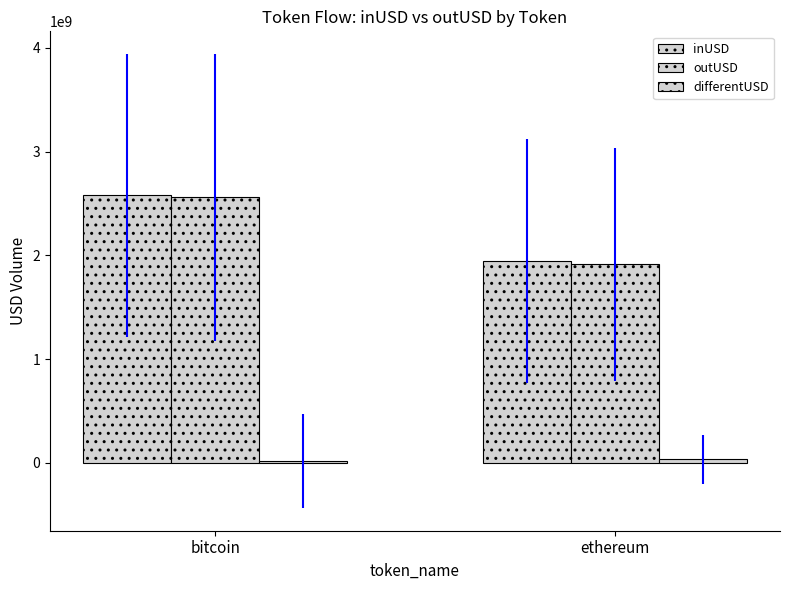

Count the number of data series in this chart.

3